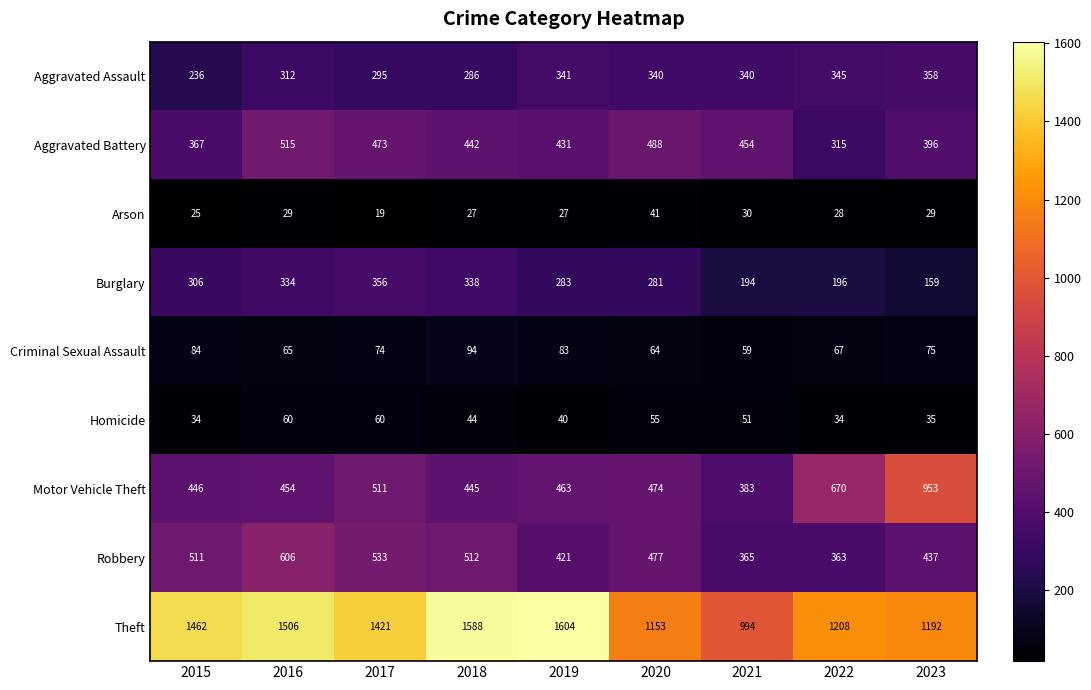

At which category is the sum across all series the highest?

2016